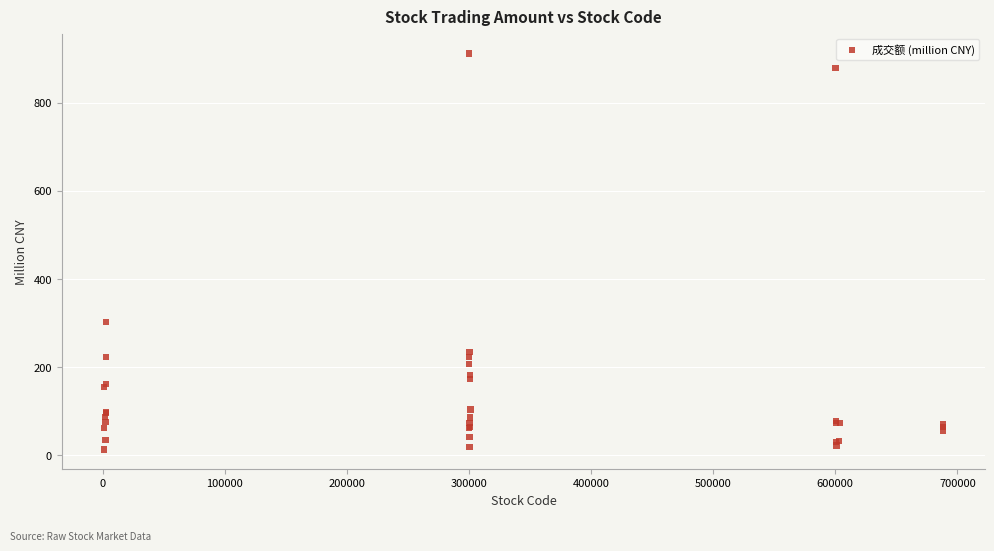

What Y value in the scatter plot is closest to 462?

303.3